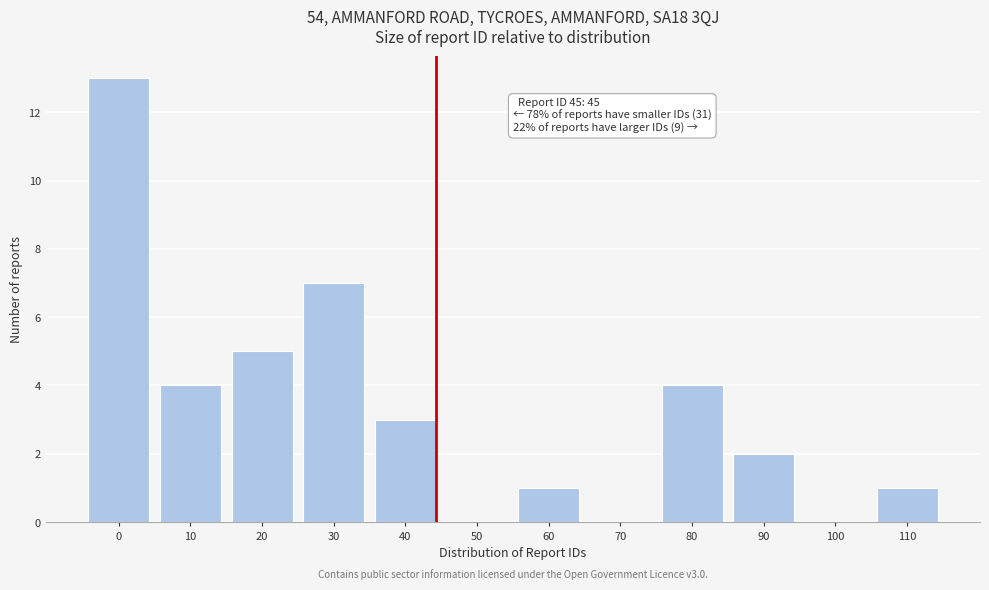

Reading right to left, extract all data points from this chart.

110=1	100=0	90=2	80=4	70=0	60=1	50=0	40=3	30=7	20=5	10=4	0=13